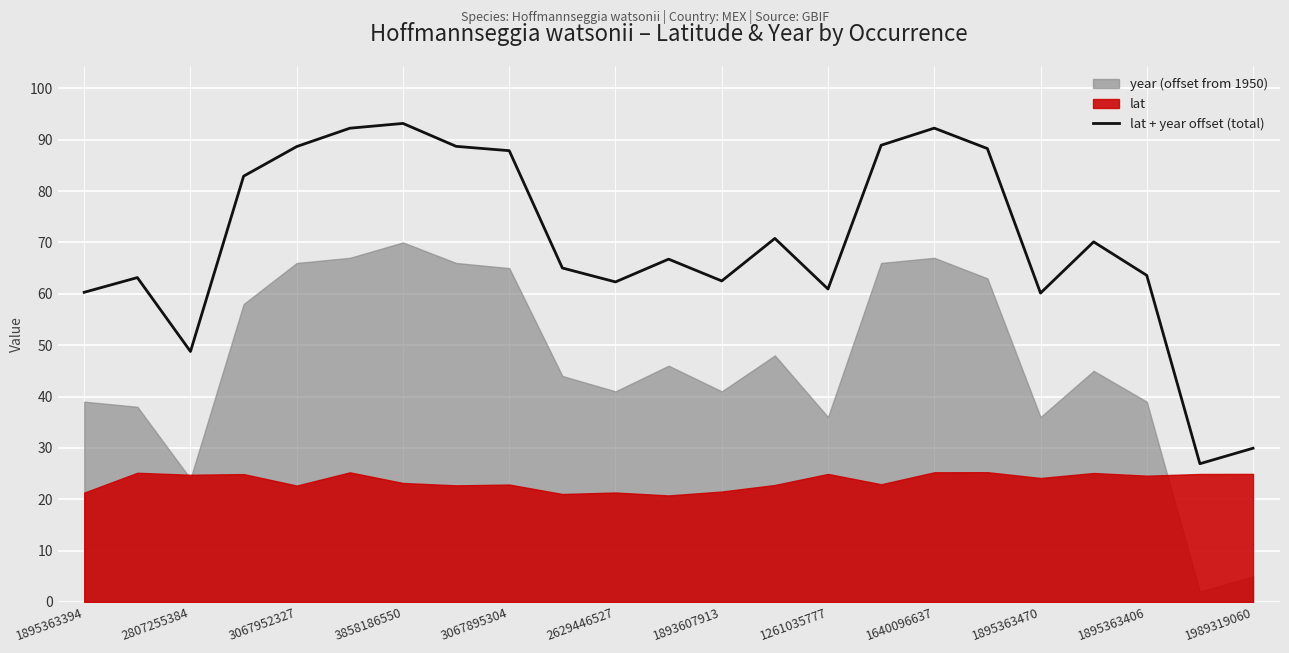

Count the number of categories in the chart.

23